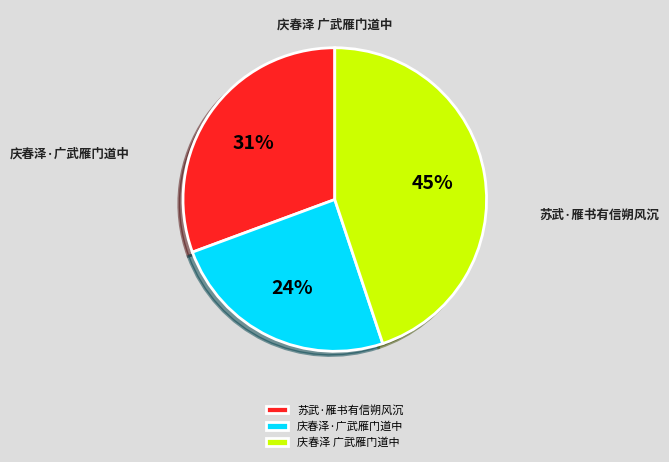

To the nearest percent, what portion does 庆春泽 广武雁门道中 represent?

45%